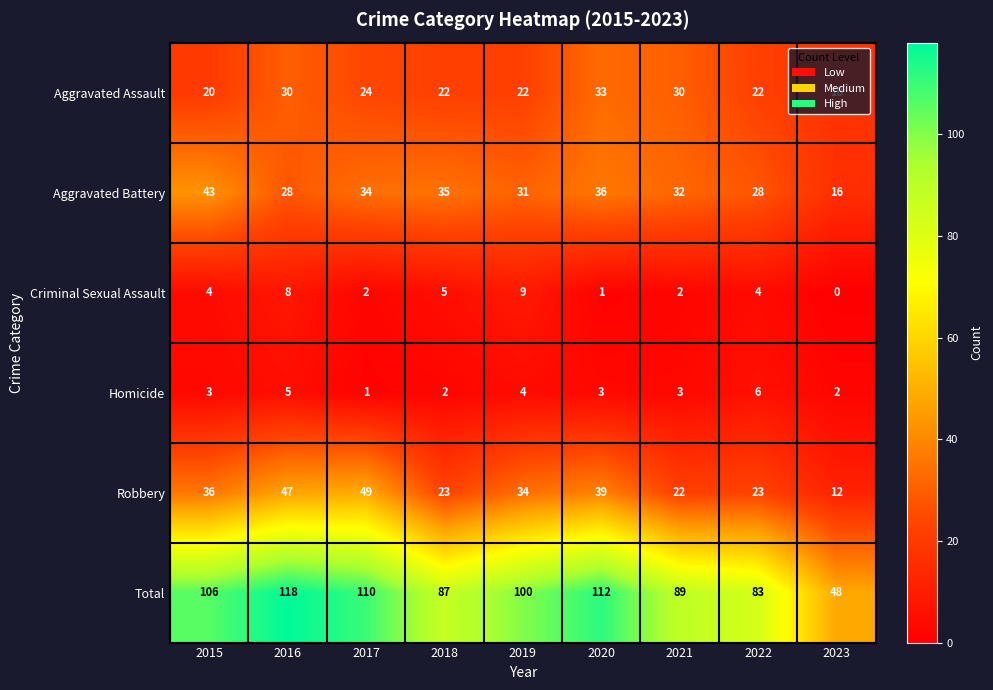

Rank the series at 2017 from highest to lowest value.

Total, Robbery, Aggravated Battery, Aggravated Assault, Criminal Sexual Assault, Homicide